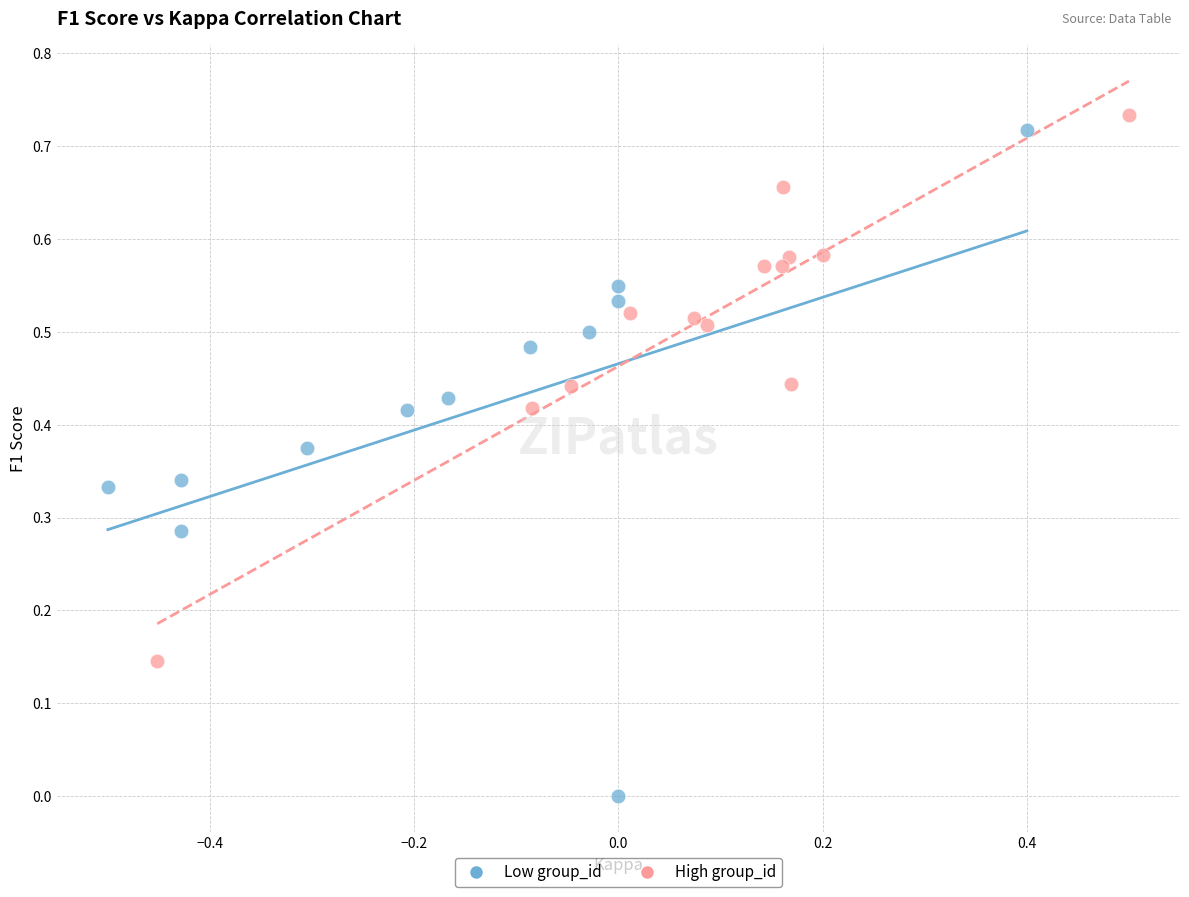

Which series has the widest spread of Y values?

Low group_id